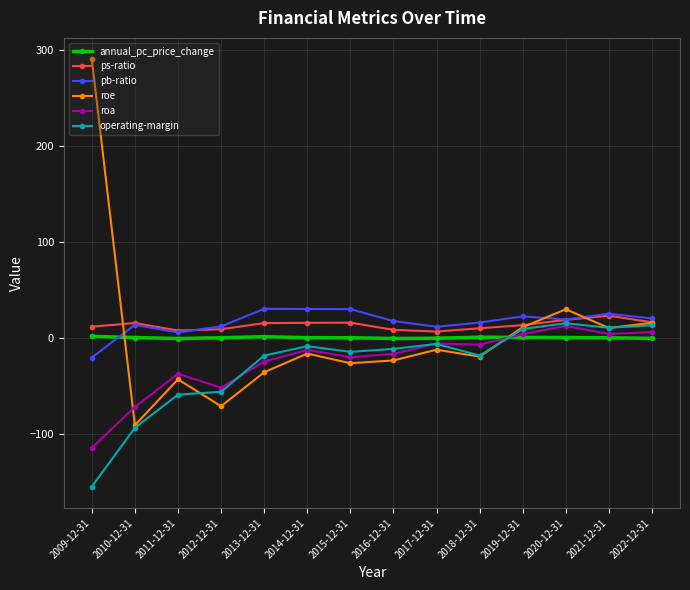

At which category does the chart reach its peak across all series?

2009-12-31